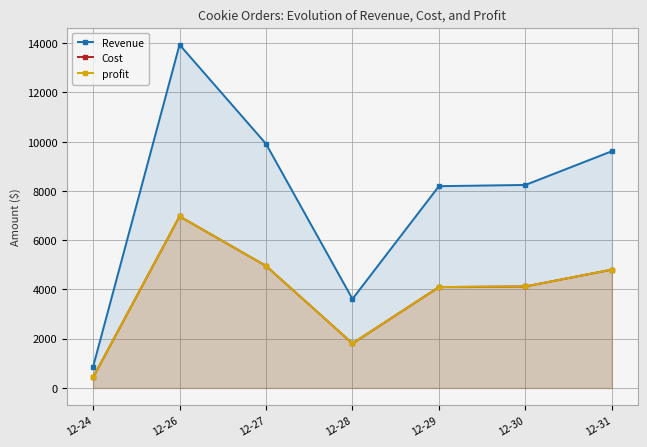

List the labels in order of Revenue value, largest first.

12-26, 12-27, 12-31, 12-30, 12-29, 12-28, 12-24